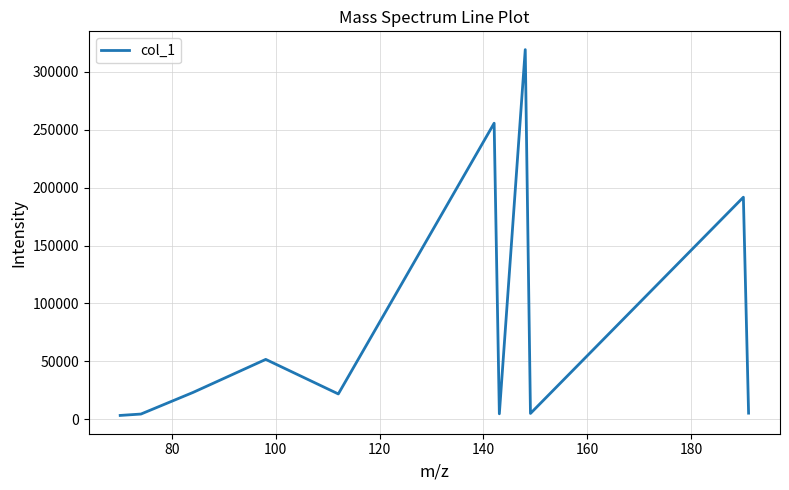

How many lines are shown in the chart?

1